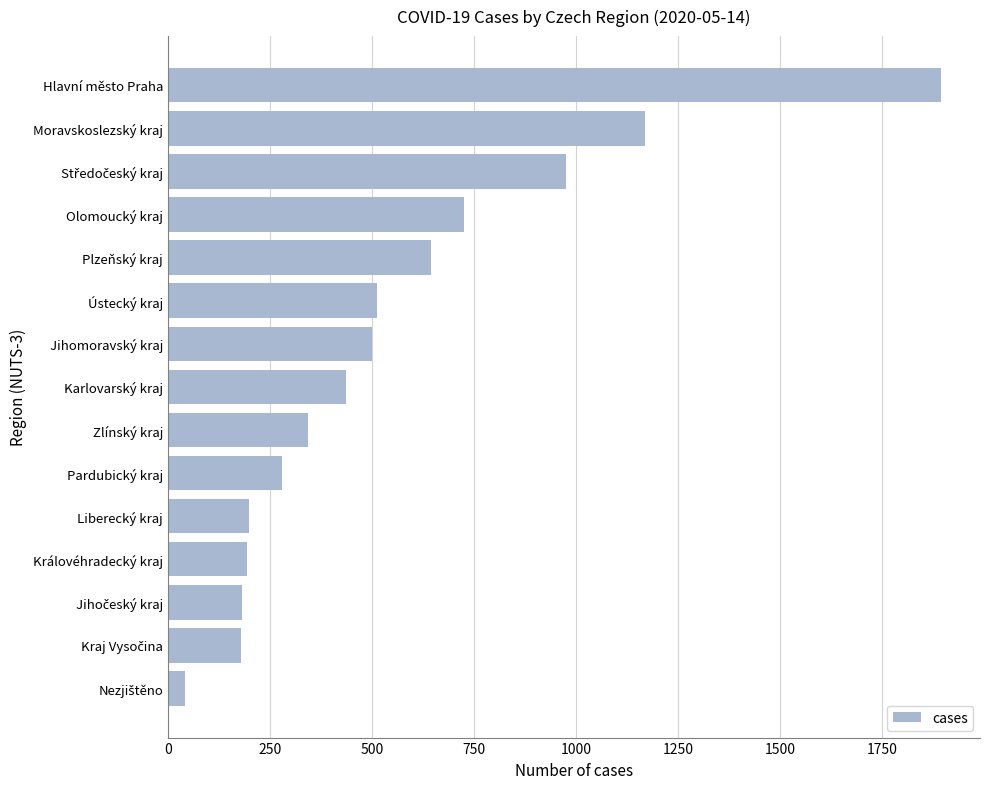

What is the greatest value displayed?

1895